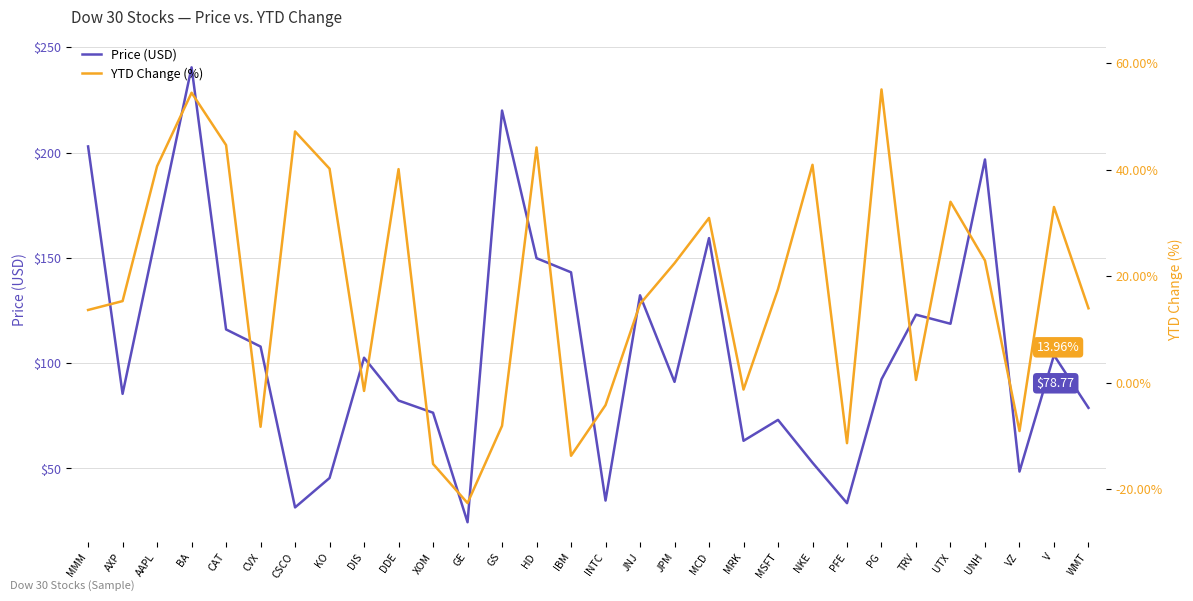

What is the difference between the highest and lowest values at GS?

228.1